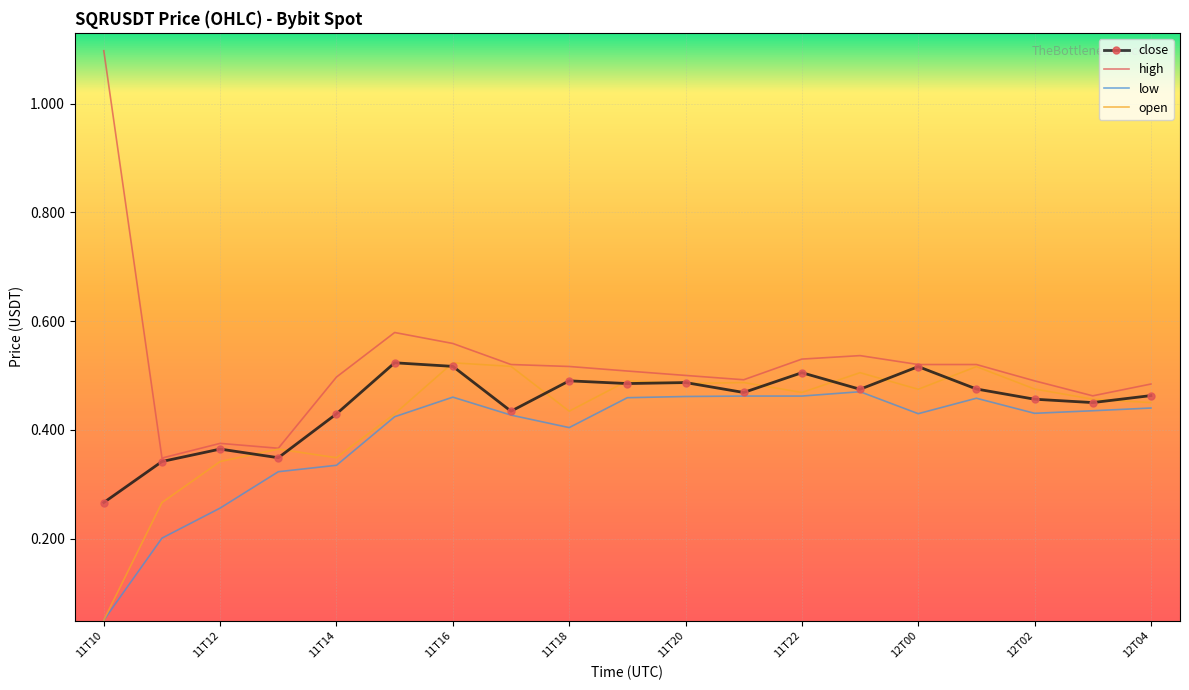

Which series has the widest spread of values?

high